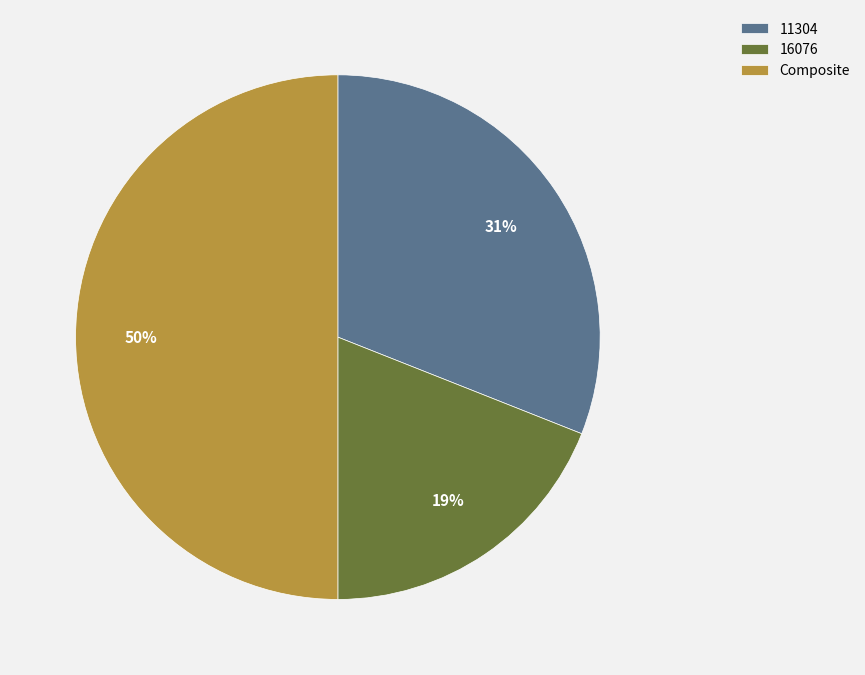

Do Composite and 11304 together represent more than half of the pie?

Yes